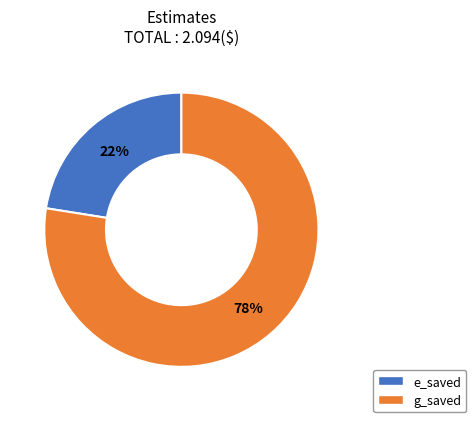

The g_saved slice represents 78% of the pie. True or false?

True